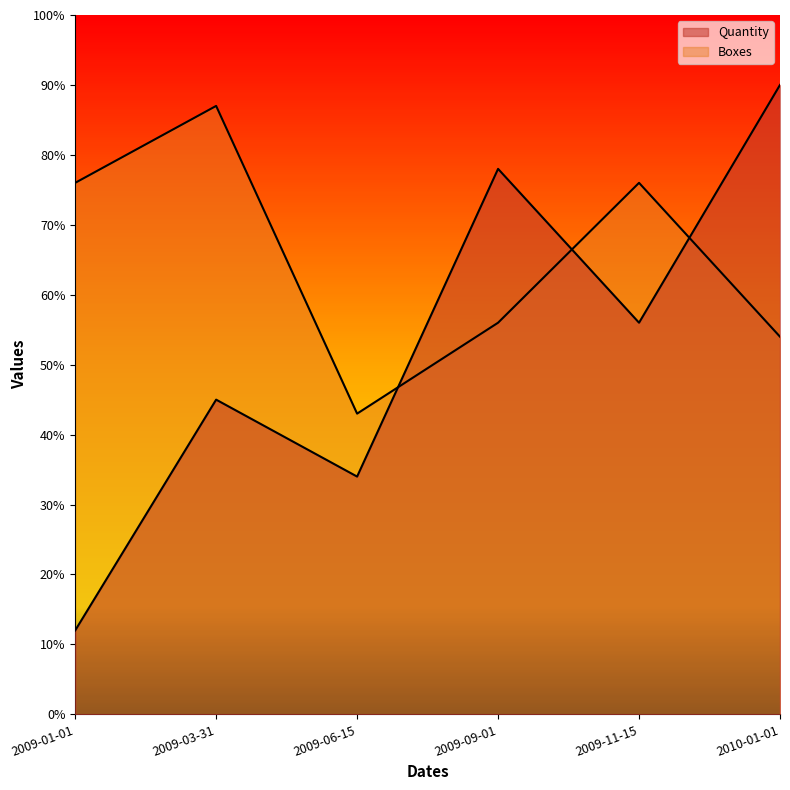

What is the difference between the highest and lowest values at 2009-01-01?

64